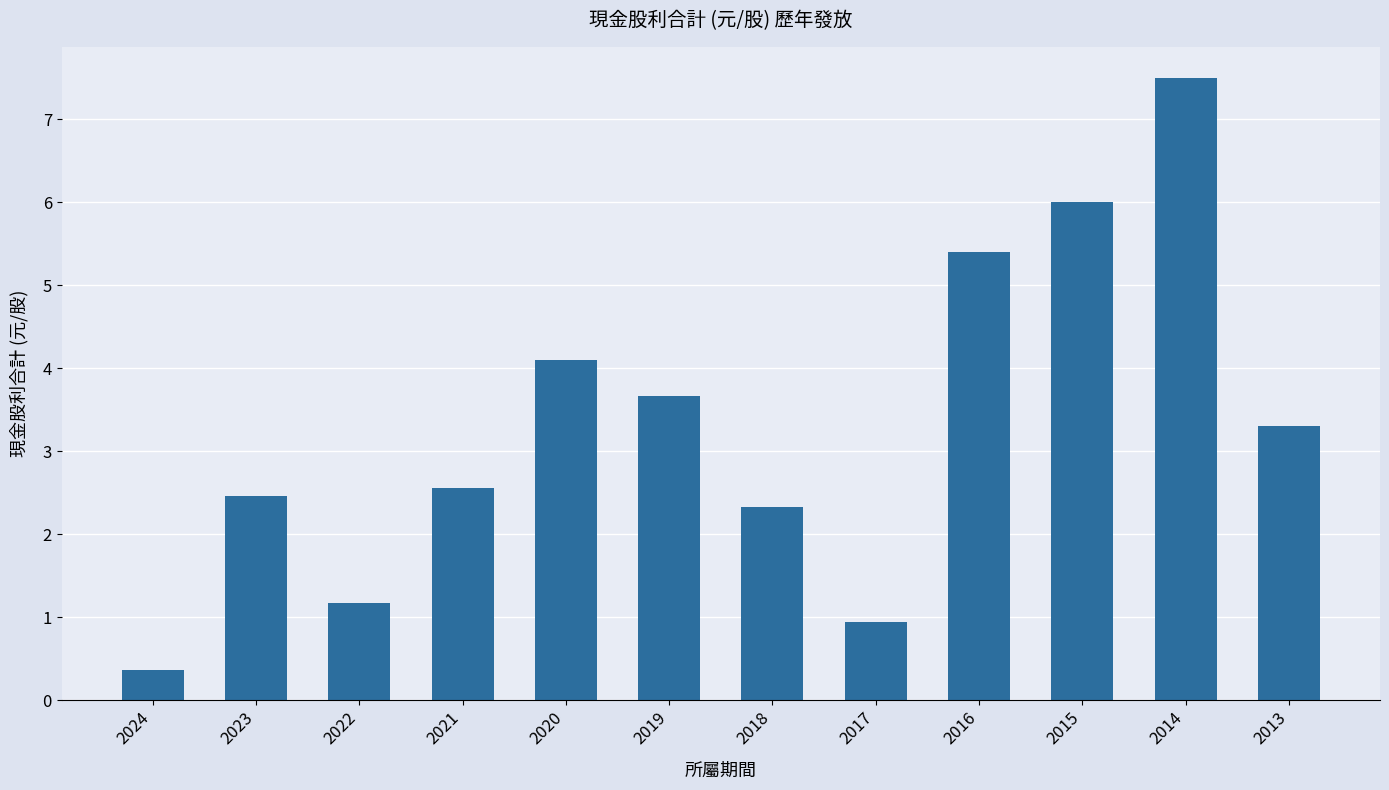

Where does the data first go above 3?

2020